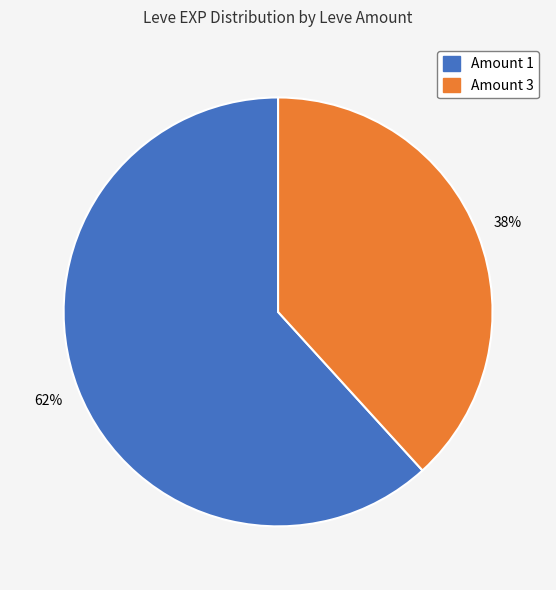

Which category has the smallest portion of the pie?

Amount 3